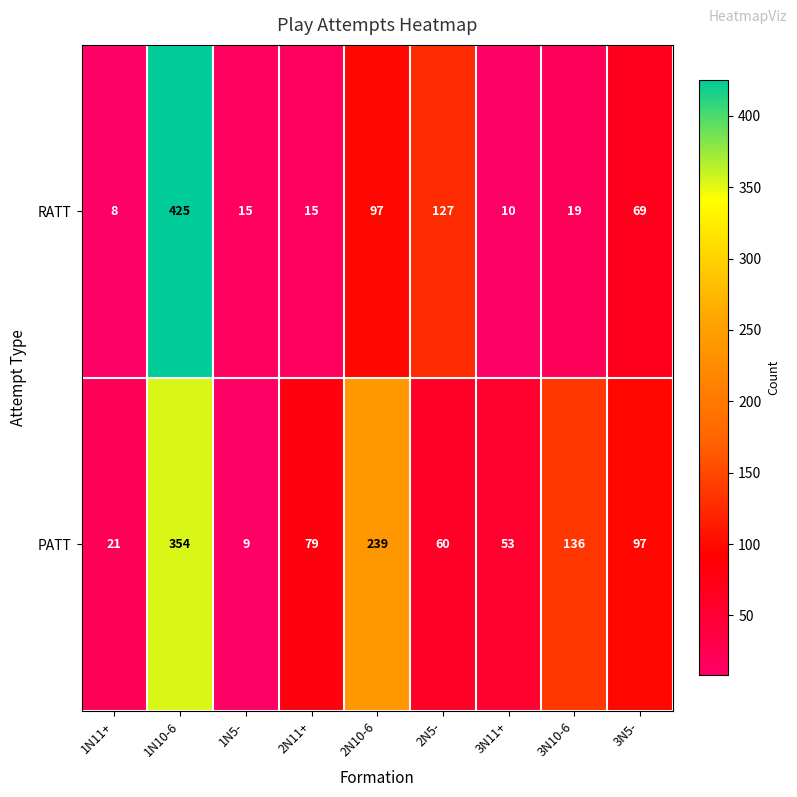

What is the difference between the RATT values at 1N5- and 3N5-?

54